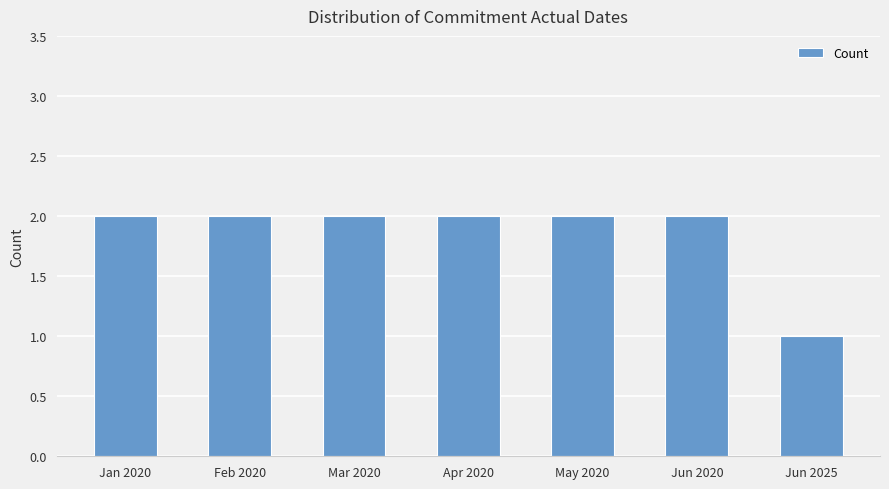

At which category does the chart reach its minimum across all series?

Jun 2025